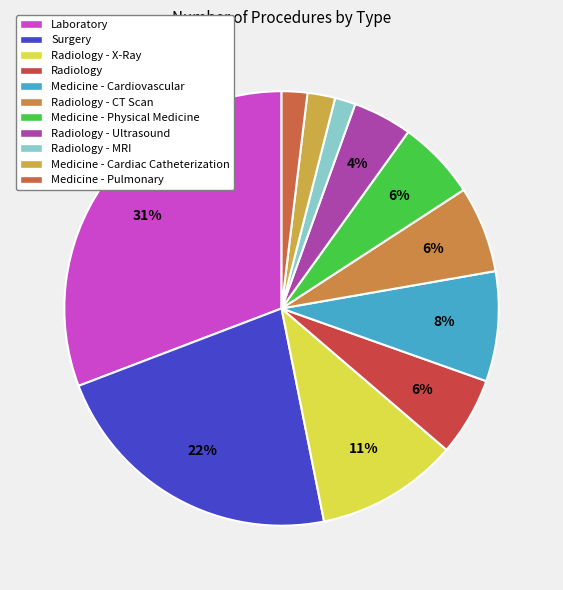

Is it true that Laboratory is 31% of the pie?

True